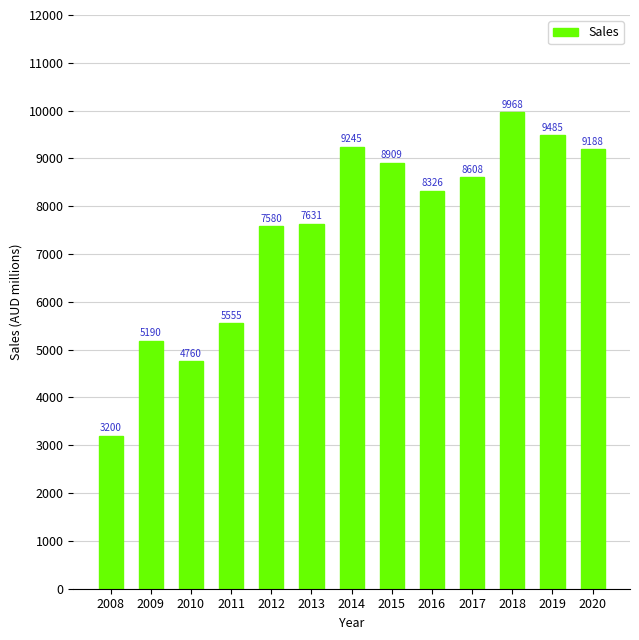

Approximately how many times larger is the value at 2016 compared to 2015?

0.9